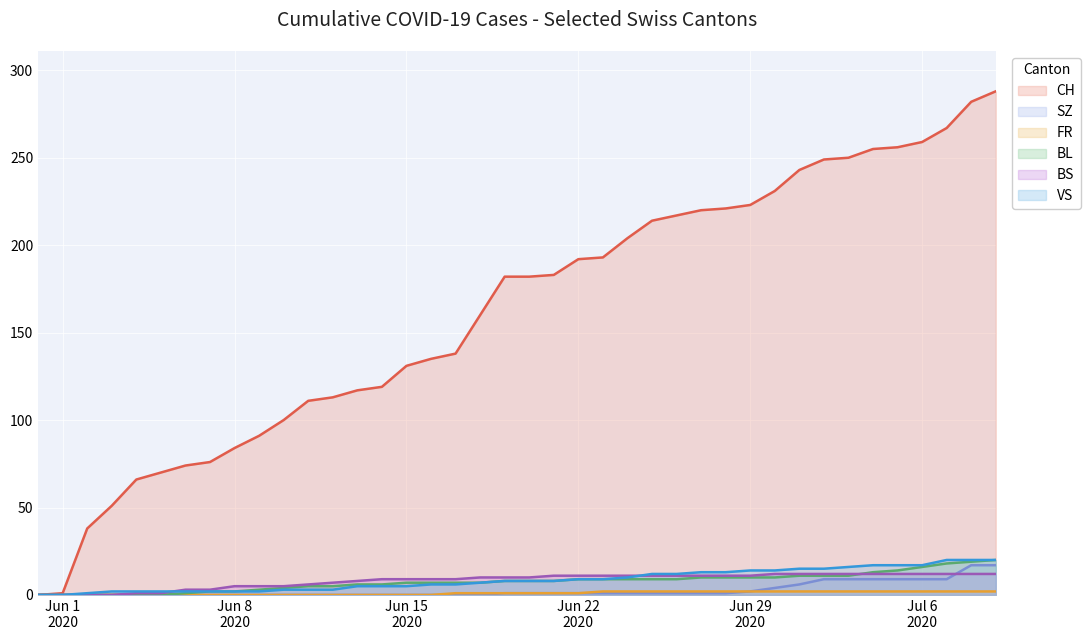

What is the value of the FR point at the 33rd from the left?

2